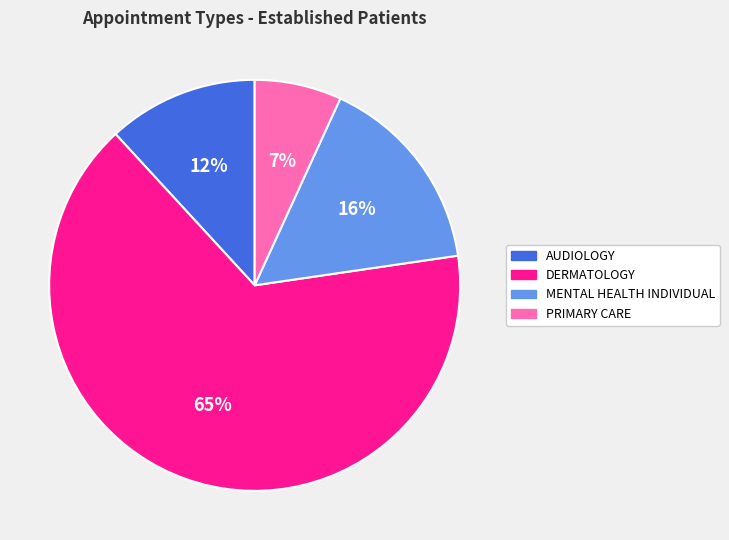

Between PRIMARY CARE and AUDIOLOGY, which is larger?

AUDIOLOGY